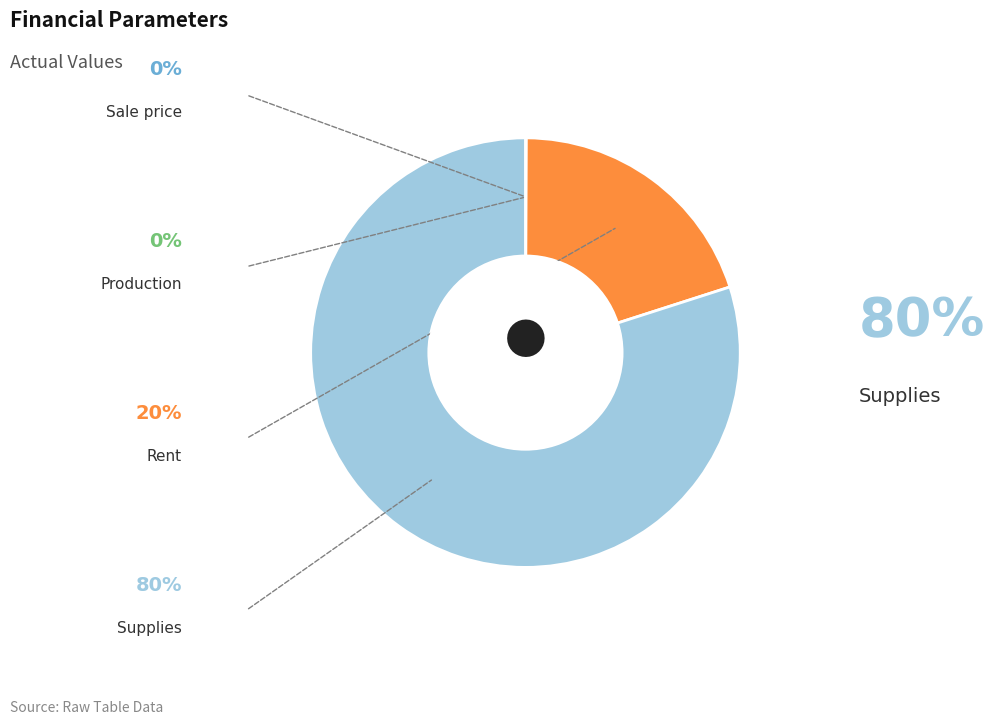

Which category has the biggest portion of the pie?

Supplies